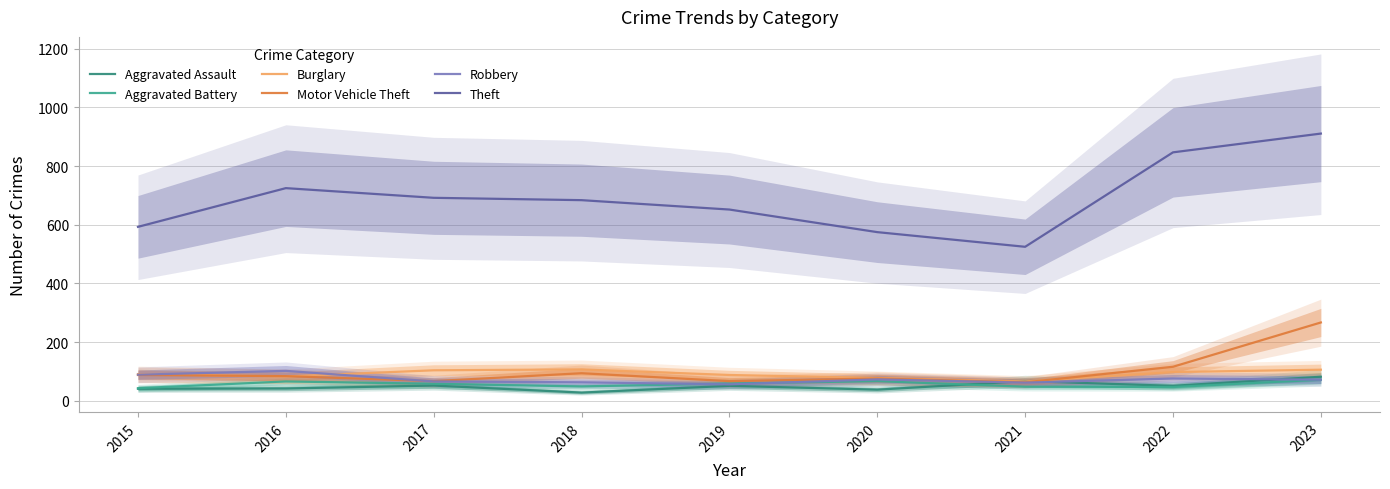

What is the difference between the maximum and minimum values in the Aggravated Assault series?

54